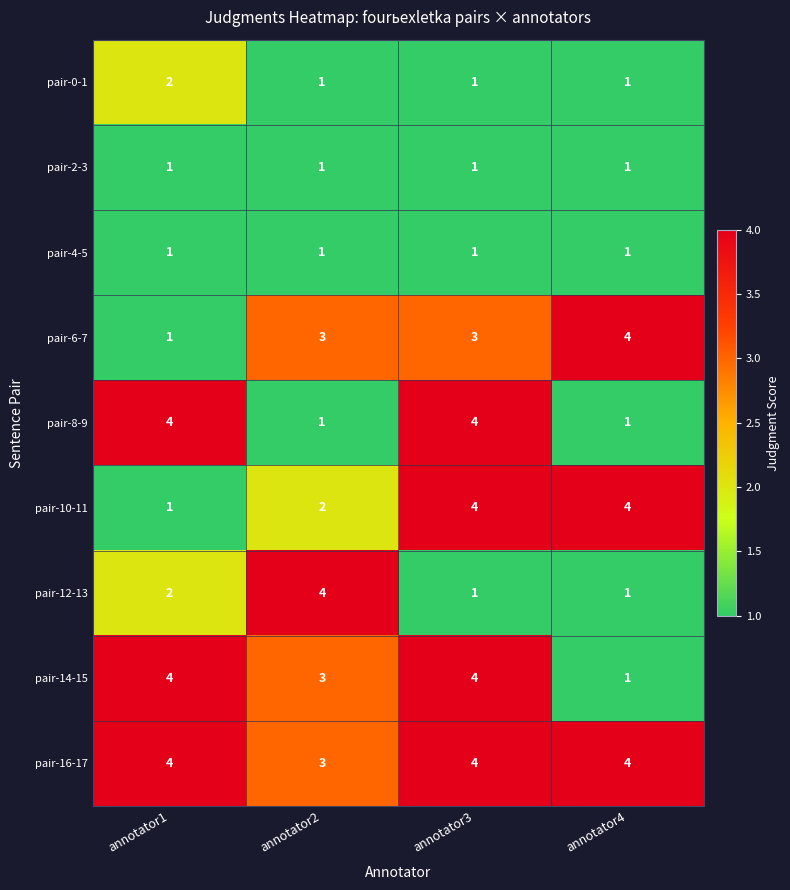

What is the difference between the maximum and minimum values in the pair-10-11 series?

3